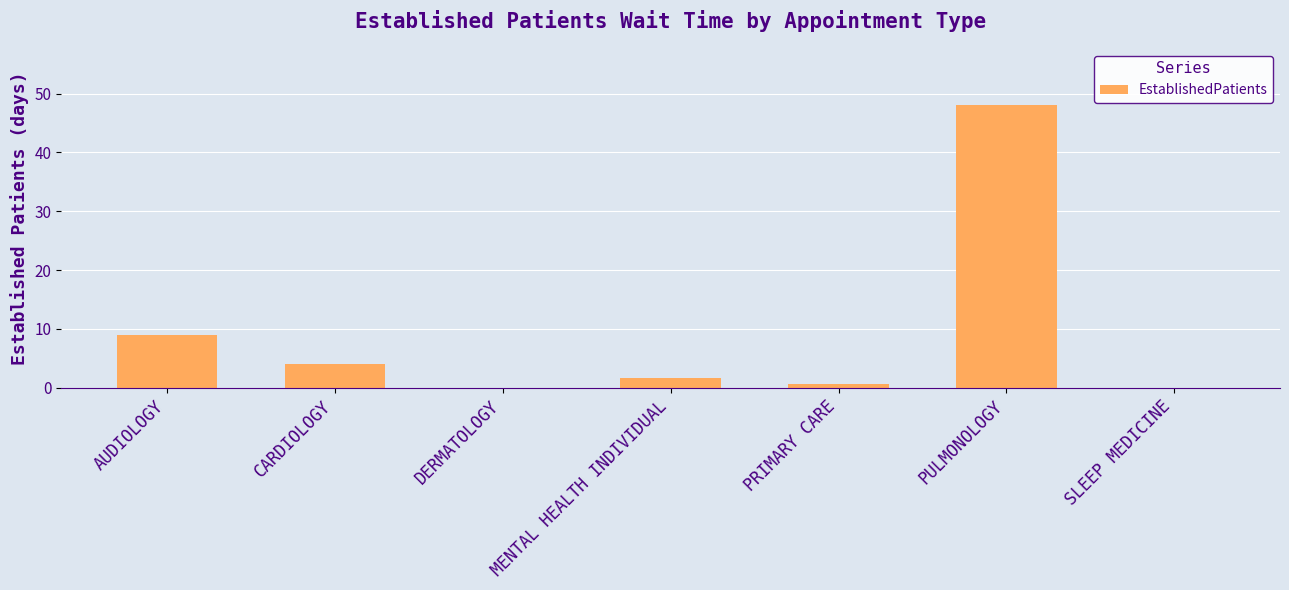

The value at DERMATOLOGY is 0.0. True or false?

True